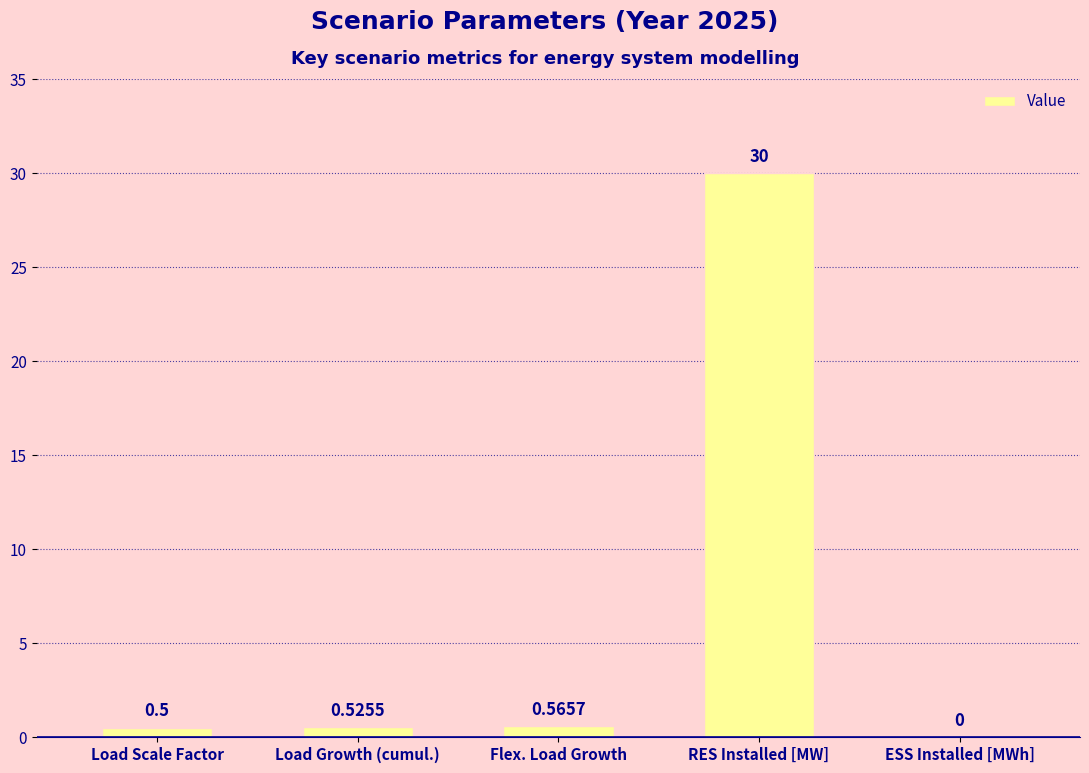

At which category does the chart reach its peak across all series?

RES Installed [MW]